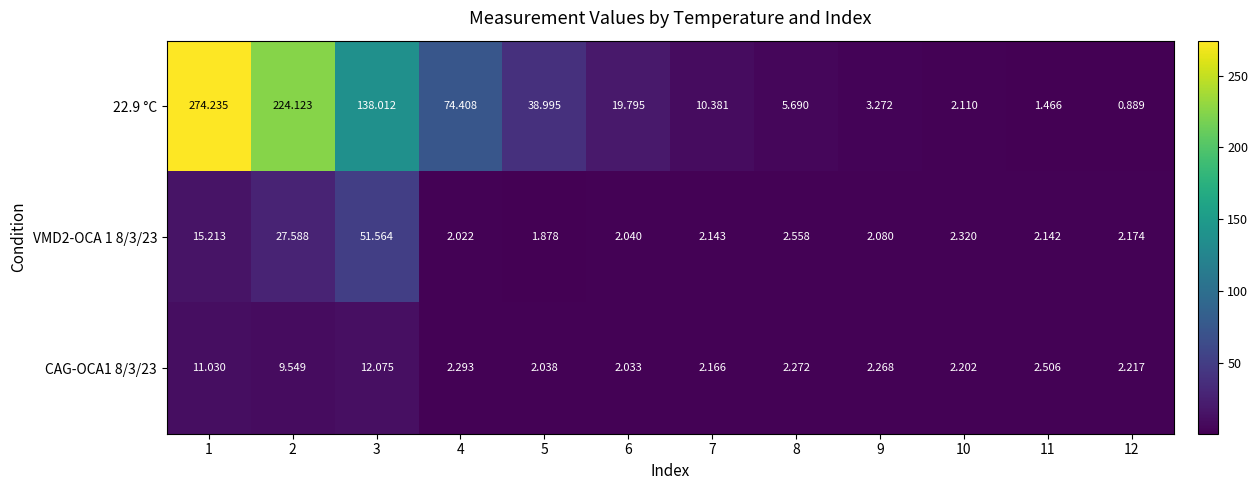

Which series has the largest range (max minus min)?

22.9 °C